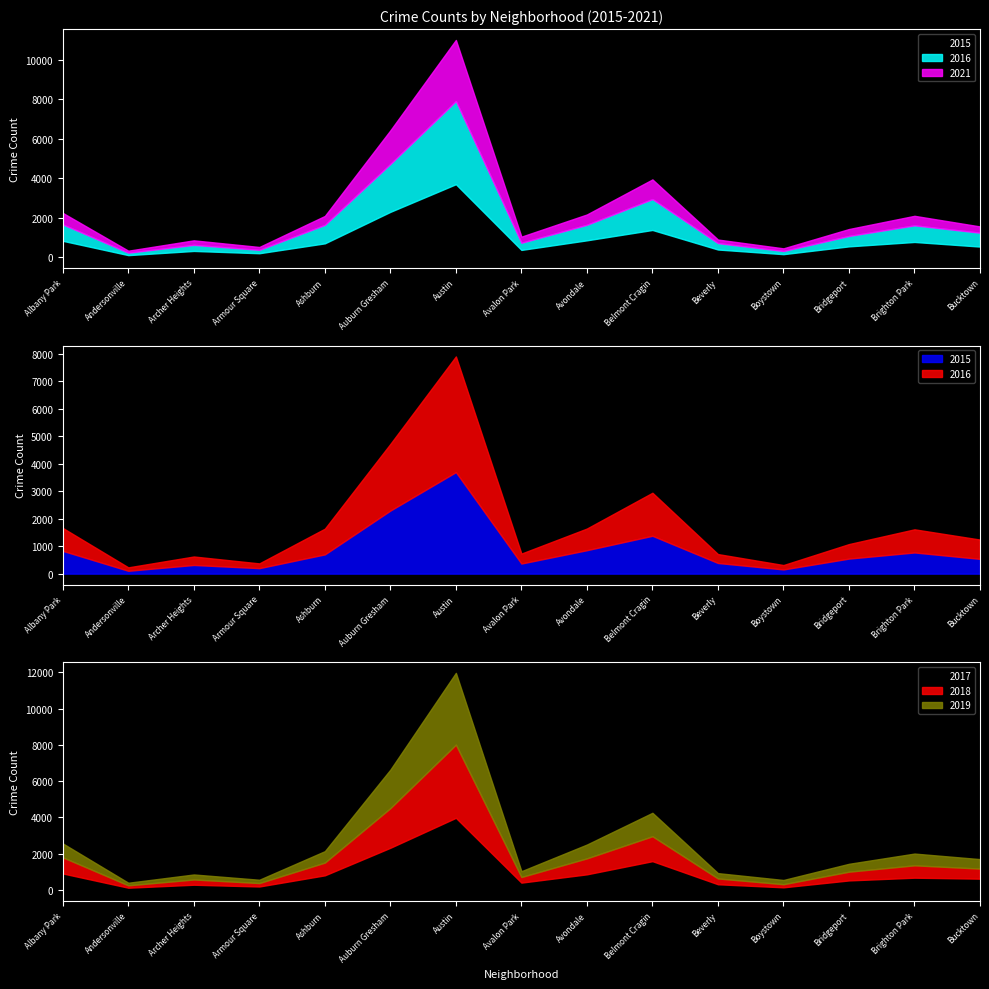

What is the total value across all series at Andersonville?

734